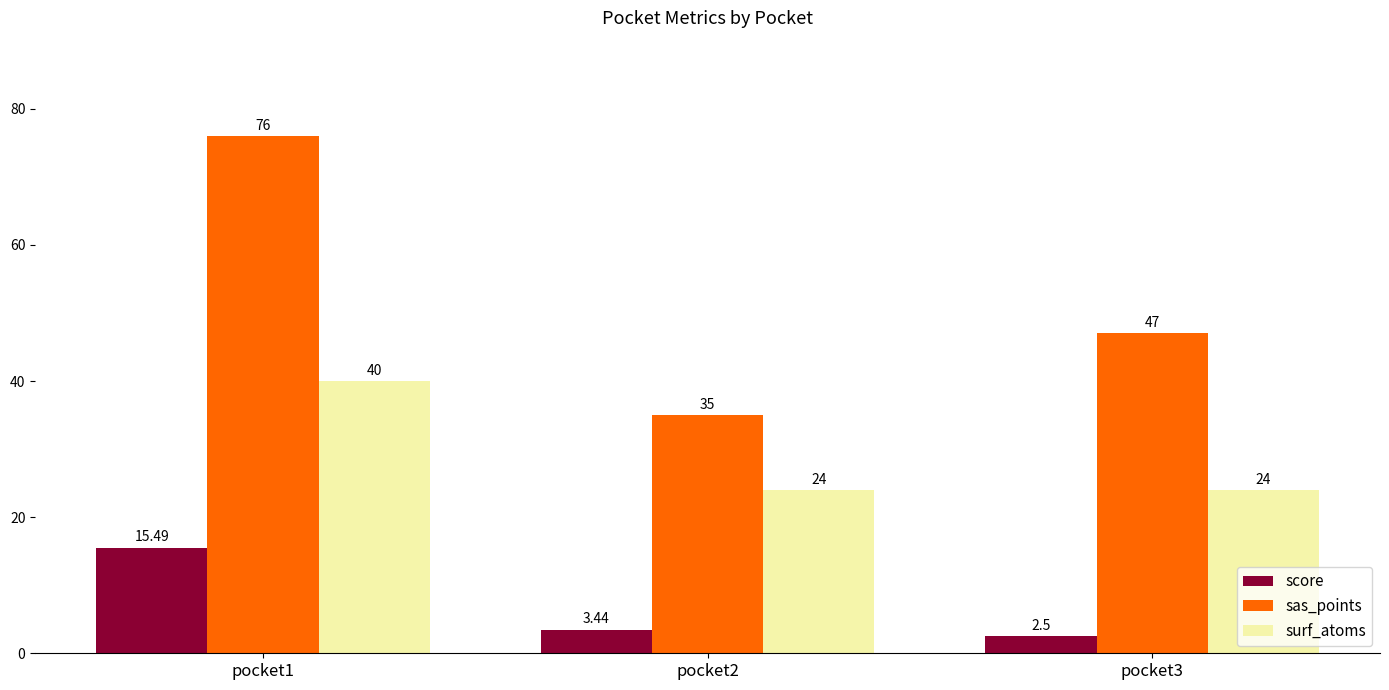

What is the total value across all series at pocket1?

131.5